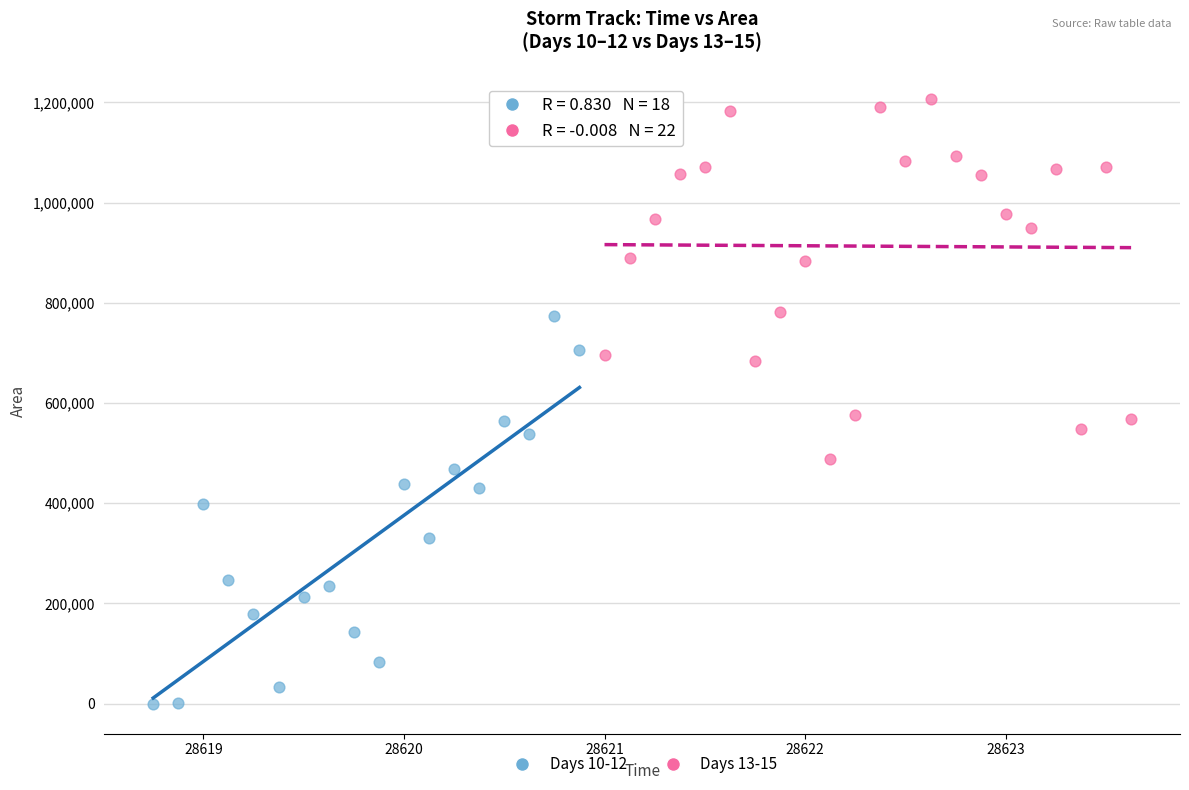

Which series has the largest Y range (max minus min)?

Days 10-12